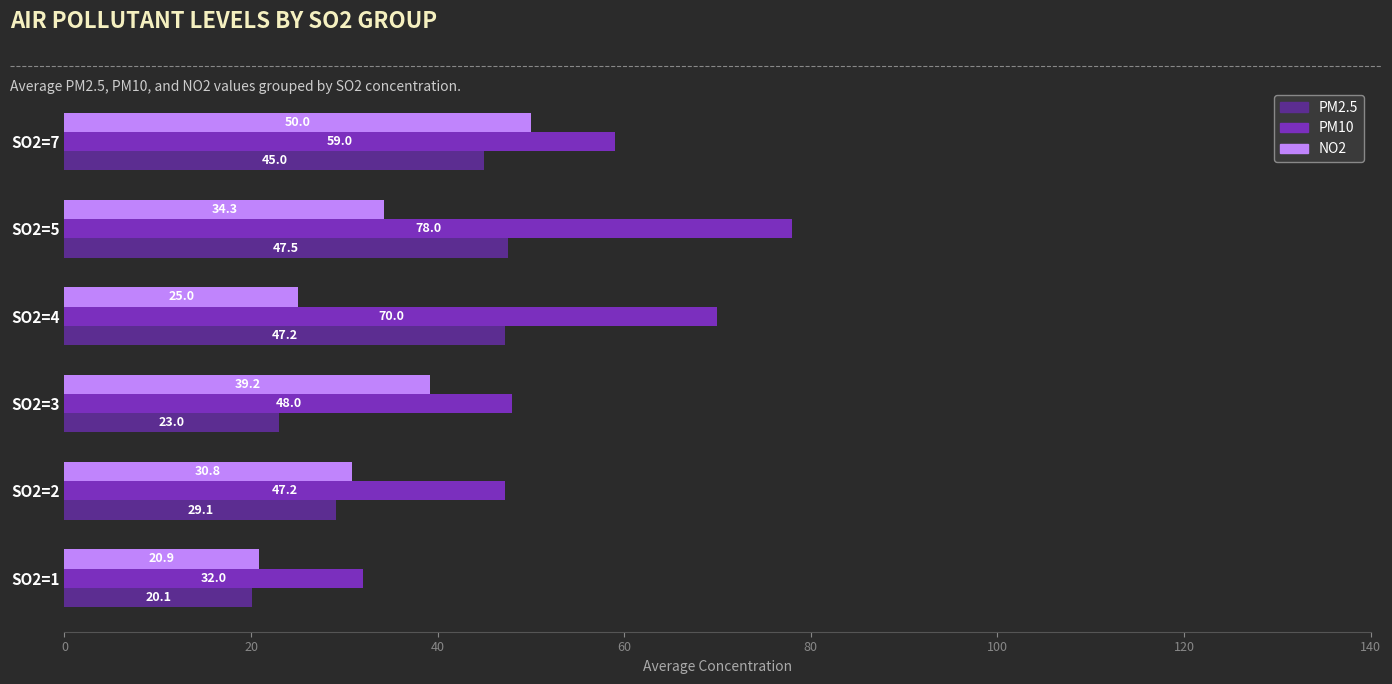

True or false: NO2 has a value of 53.3 at SO2=2.

False